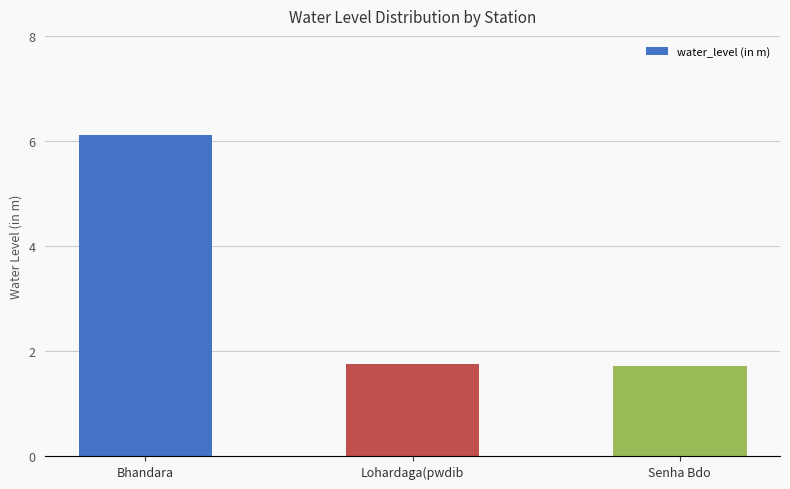

The value at Senha Bdo is 2.9. True or false?

False